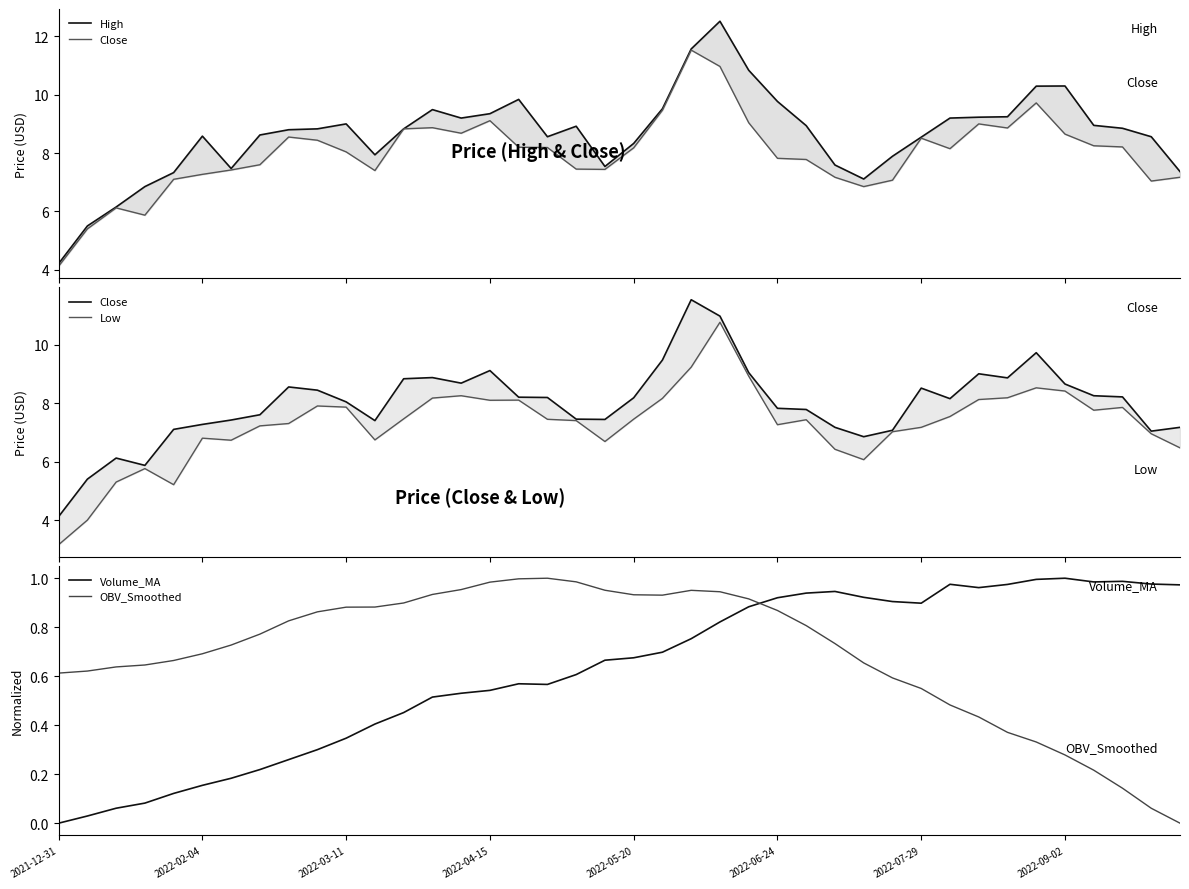

What is the total value across all series at 13?

28.0